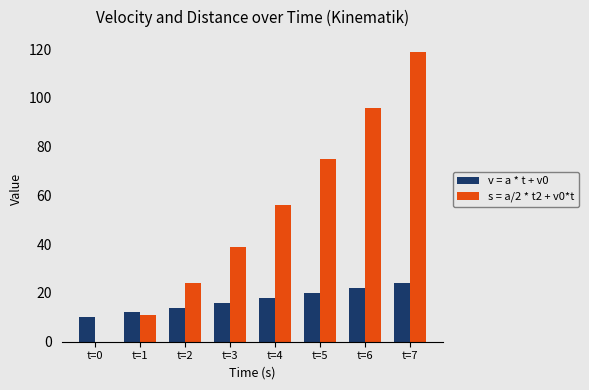

Does the chart contain stacked bars?

No